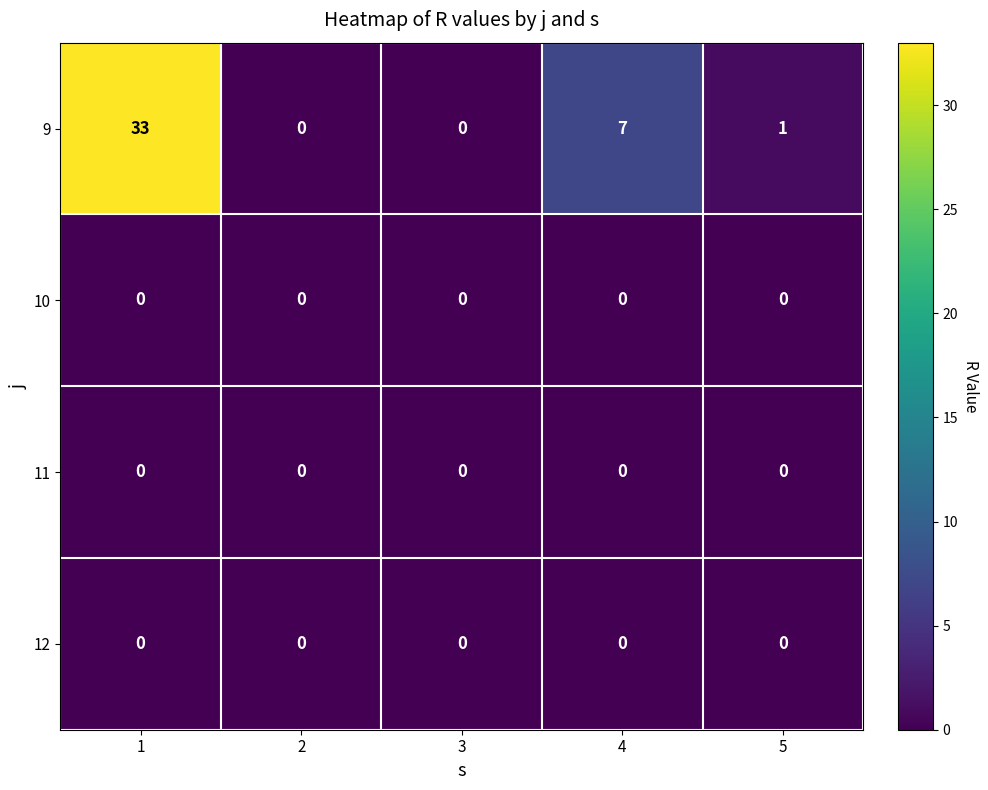

Which series has the largest range (max minus min)?

9